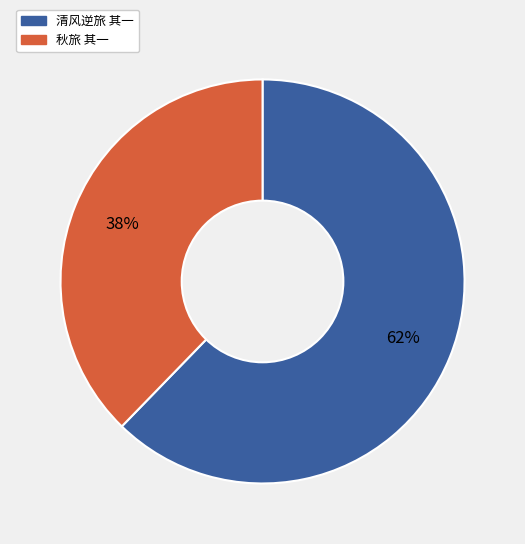

To the nearest percent, what portion does 秋旅 其一 represent?

38%